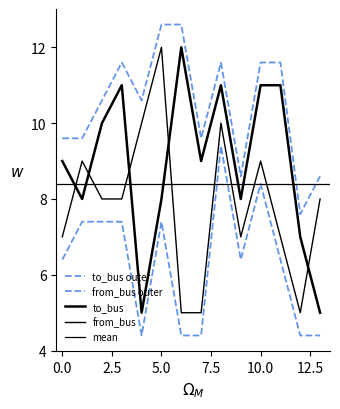

At which category is the sum across all series the highest?

8